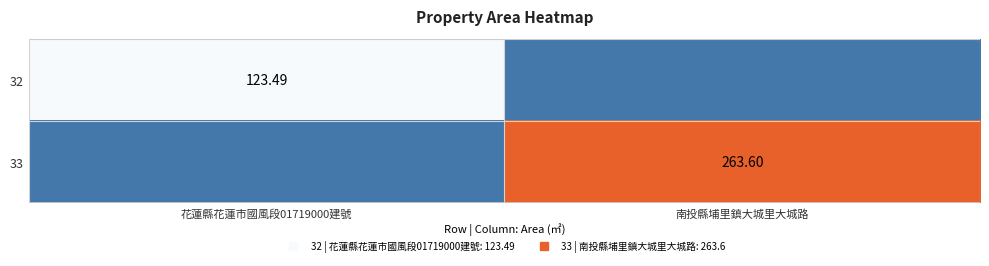

Which series has the largest total across all categories?

33